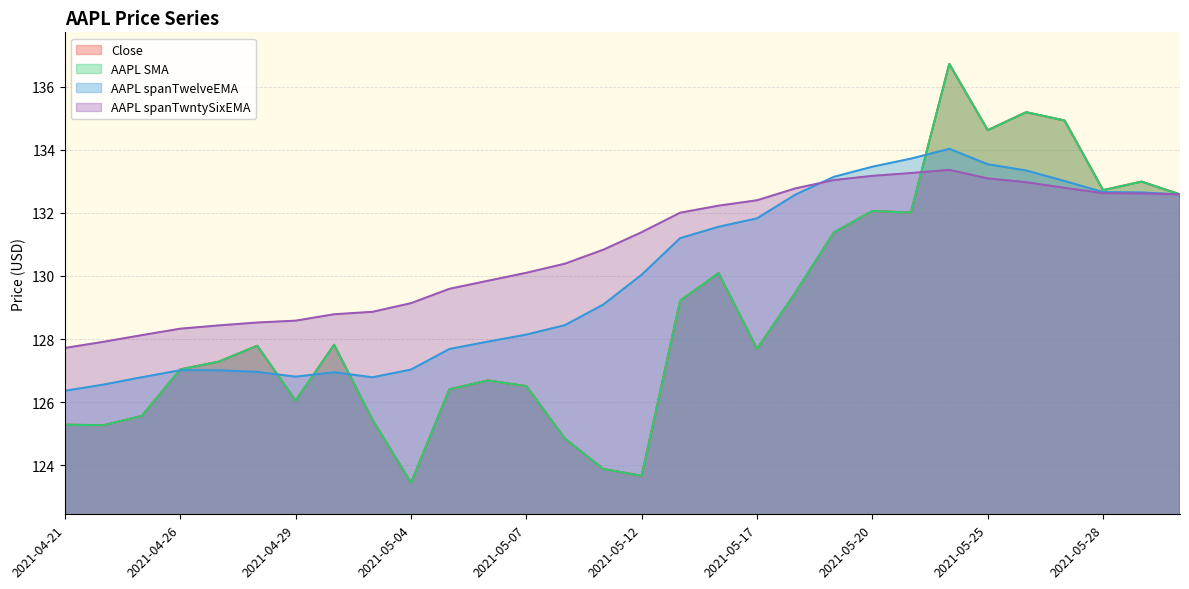

Which series ends up on top after the final intersection of Close and AAPL spanTwelveEMA?

Close